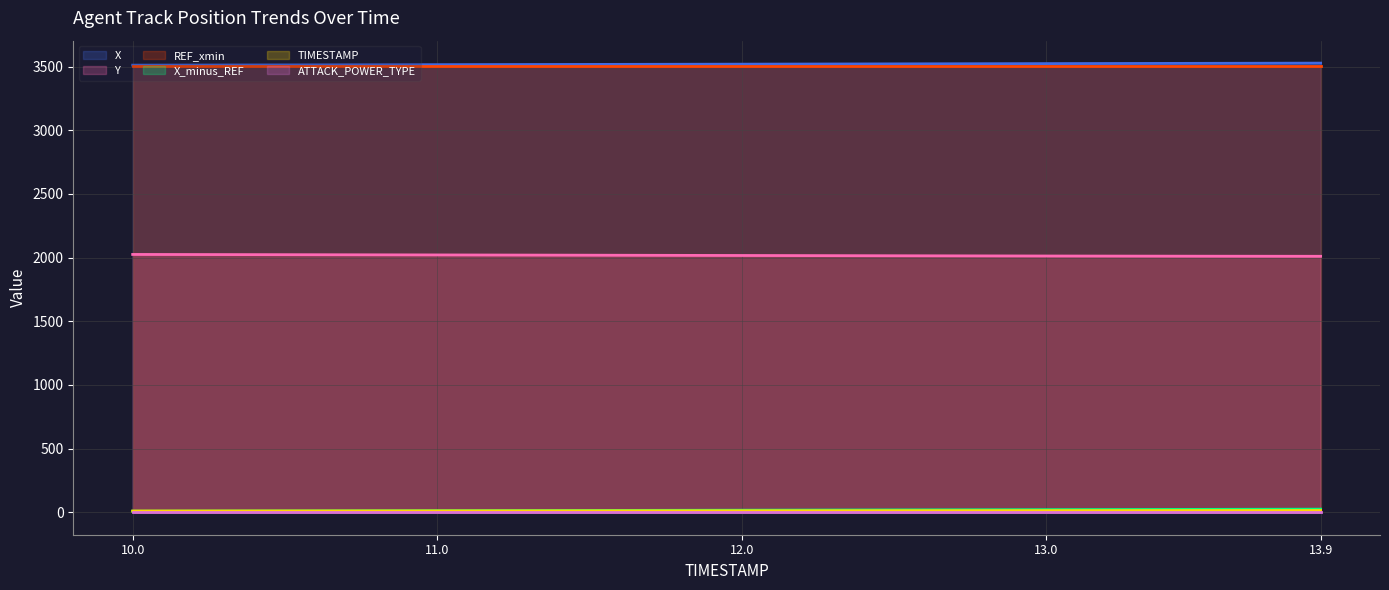

True or false: Y and X_minus_REF intersect in this chart.

False